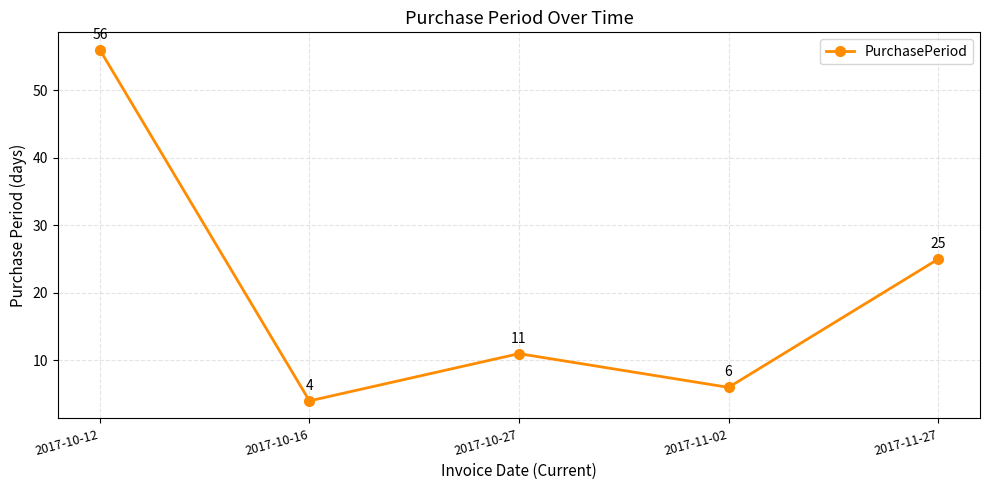

How many values are below 11?

2